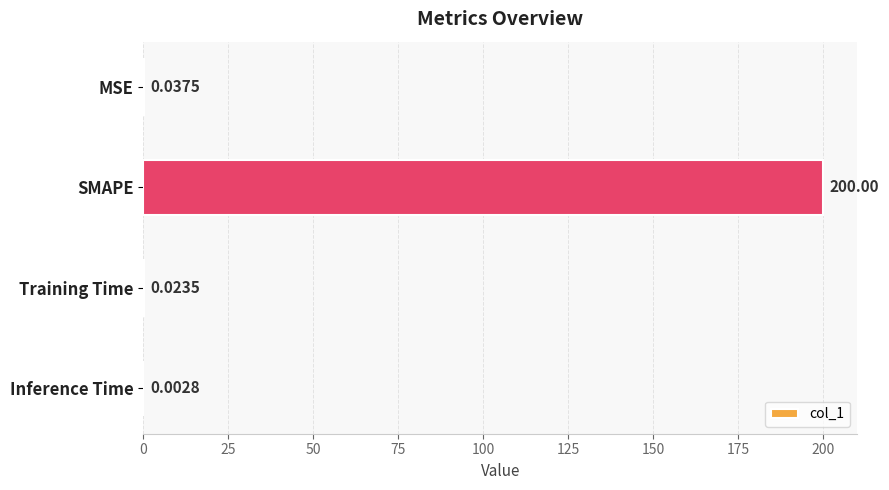

Where is the data nearest to the value 100?

MSE